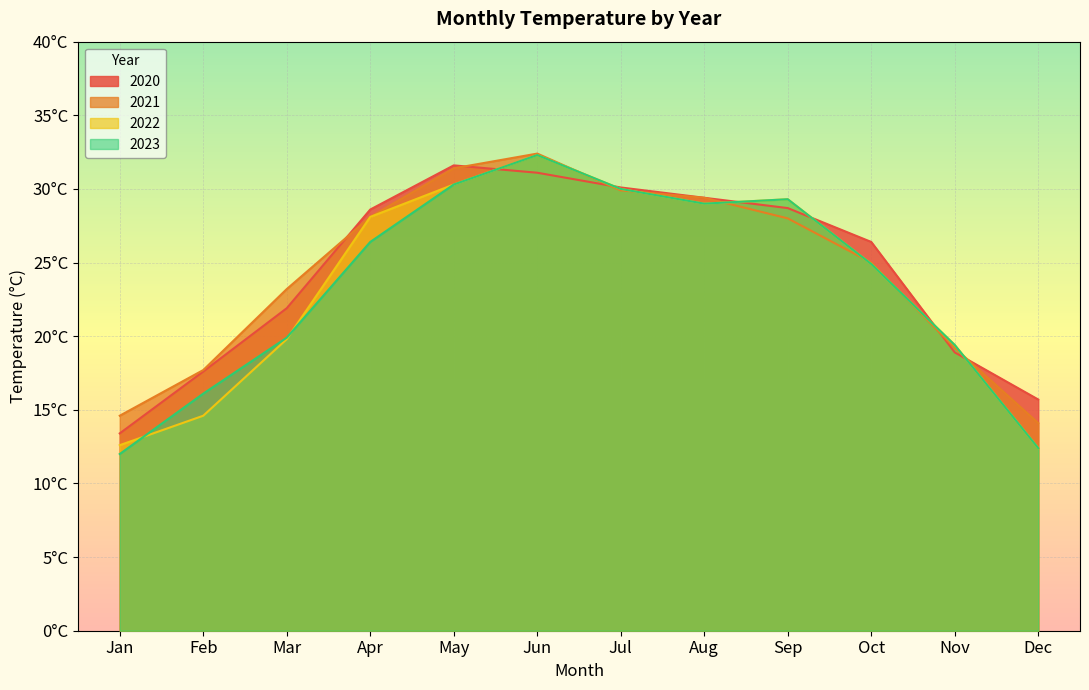

Where is 2020 nearest to the value 22?

Mar